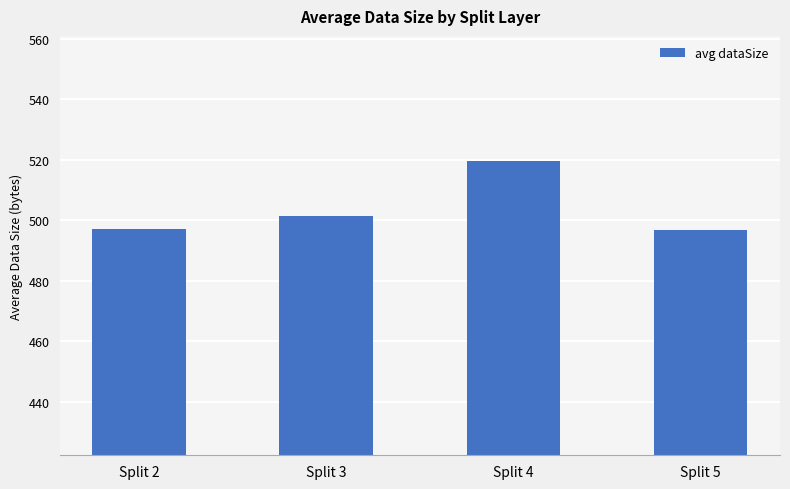

Which has a higher value, Split 5 or Split 3?

Split 3